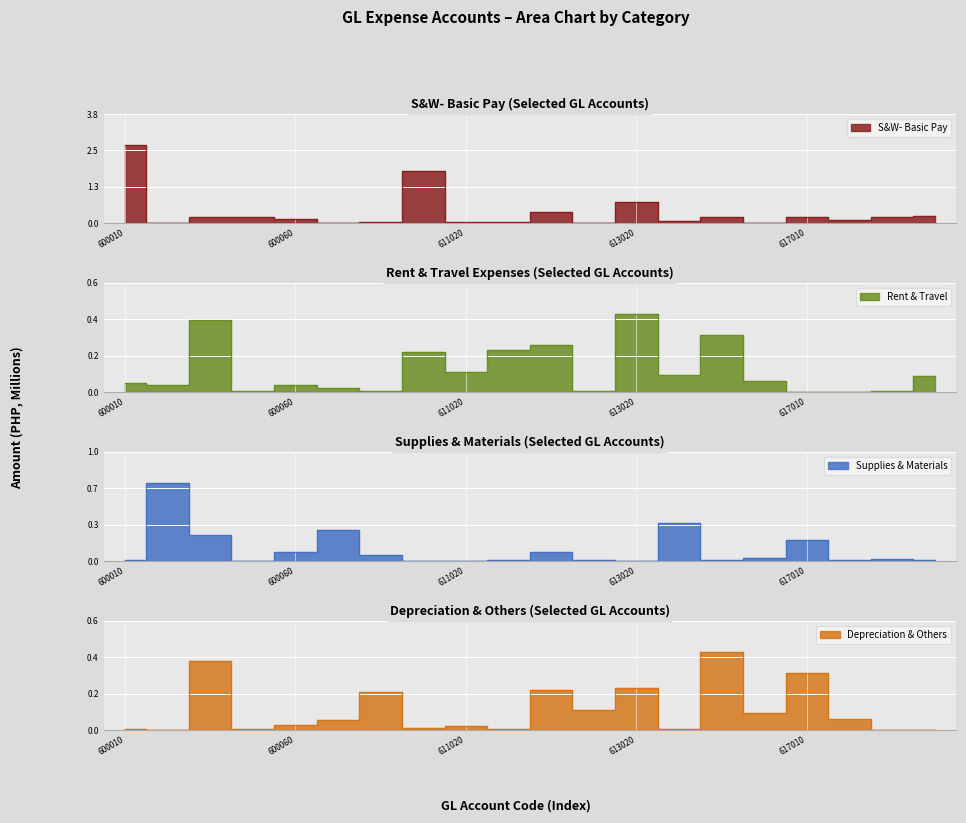

True or false: Rent & Travel has more than 1 points higher than both neighbors.

True